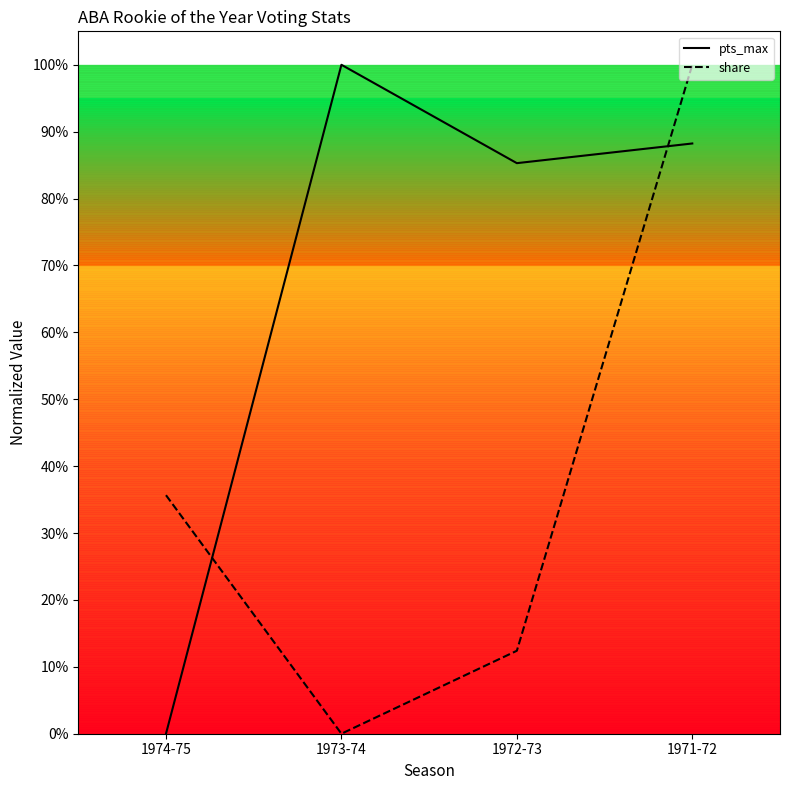

Which series changed the most between 1972-73 and 1971-72?

share